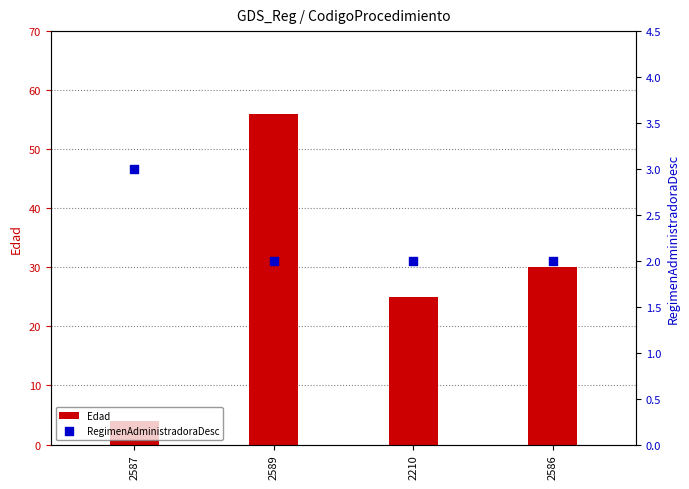

Which series reaches the minimum Y coordinate?

RegimenAdministradoraDesc